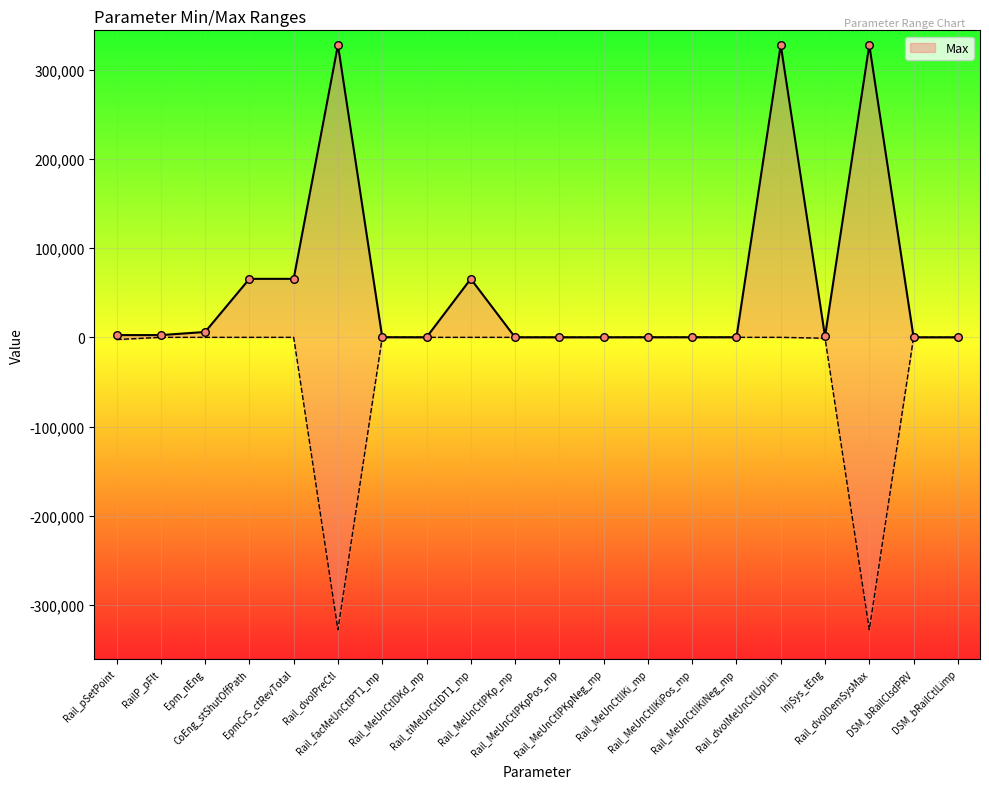

Between Rail_facMeUnCtlPT1_mp and Rail_MeUnCtlIKi_mp, which is larger?

Rail_facMeUnCtlPT1_mp